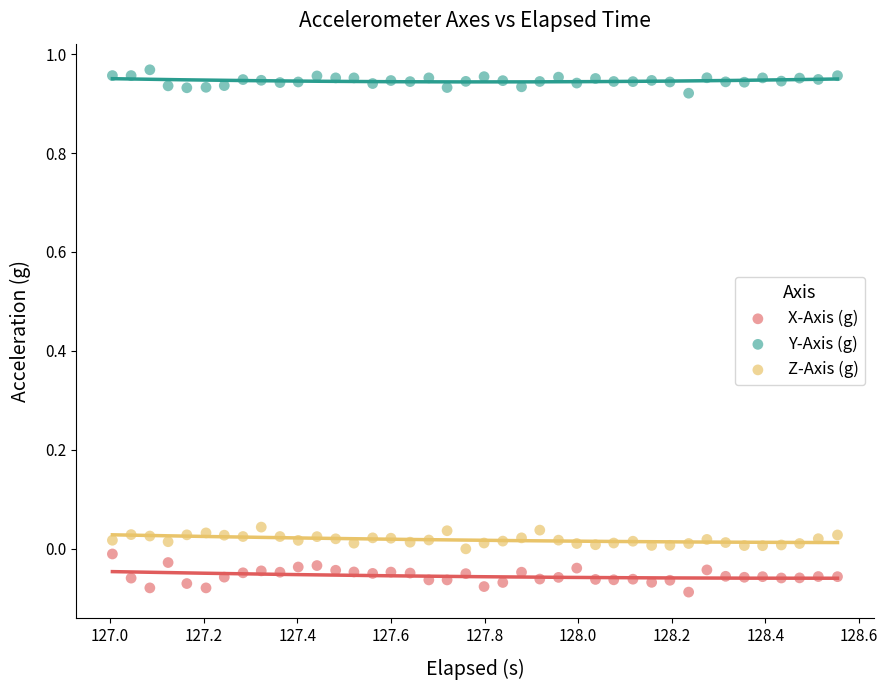

Which series reaches the maximum Y coordinate?

Y-Axis (g)